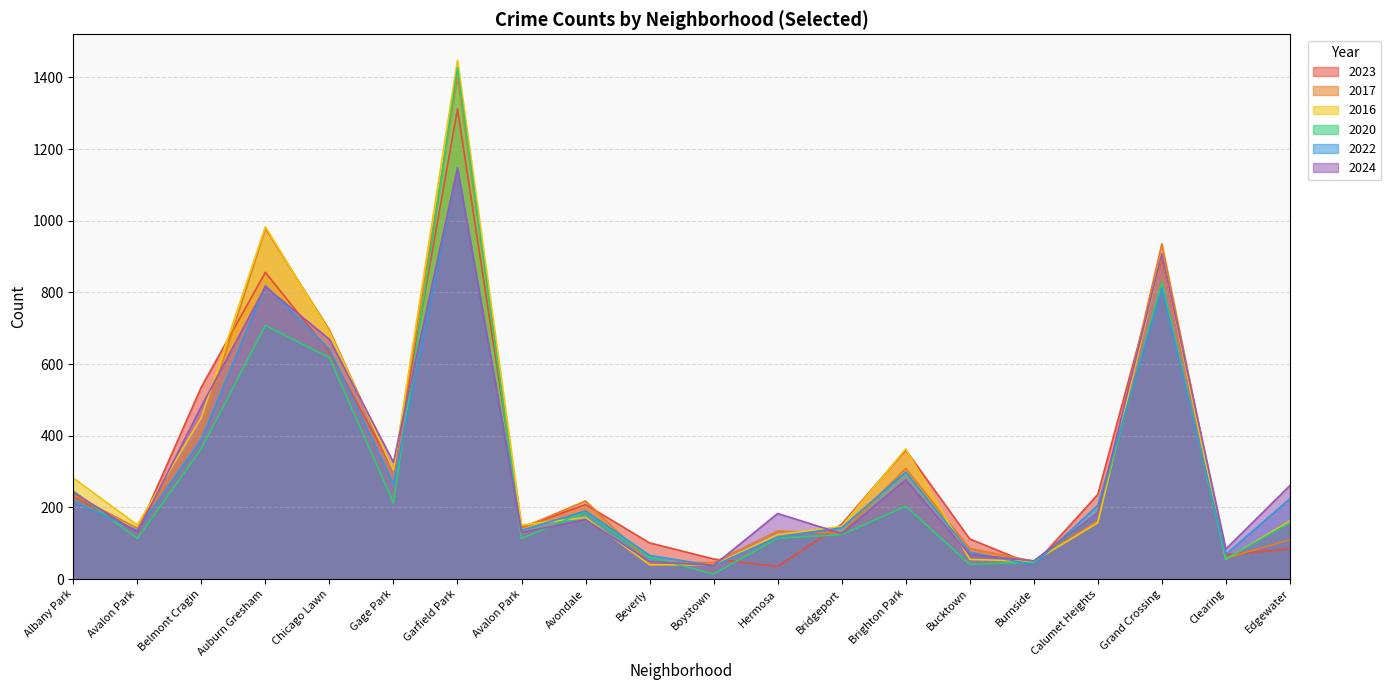

Reading left to right, transcribe all the data shown in this chart.

2023: 232	132	536	856	633	304	1312	144	208	101	56	35	153	360	112	39	236	898	68	84
2017: 235	142	420	978	695	301	1401	142	218	46	46	134	128	309	85	50	162	936	58	110
2016: 282	151	451	983	690	305	1448	151	172	40	39	124	147	363	55	49	157	908	55	162
2020: 246	113	364	708	618	213	1427	113	188	62	14	114	124	203	41	47	185	828	56	157
2022: 216	136	389	819	641	264	1147	136	190	66	37	117	143	299	75	40	206	810	69	224
2024: 242	130	482	816	669	326	1147	130	166	49	38	183	127	277	68	51	185	908	84	261